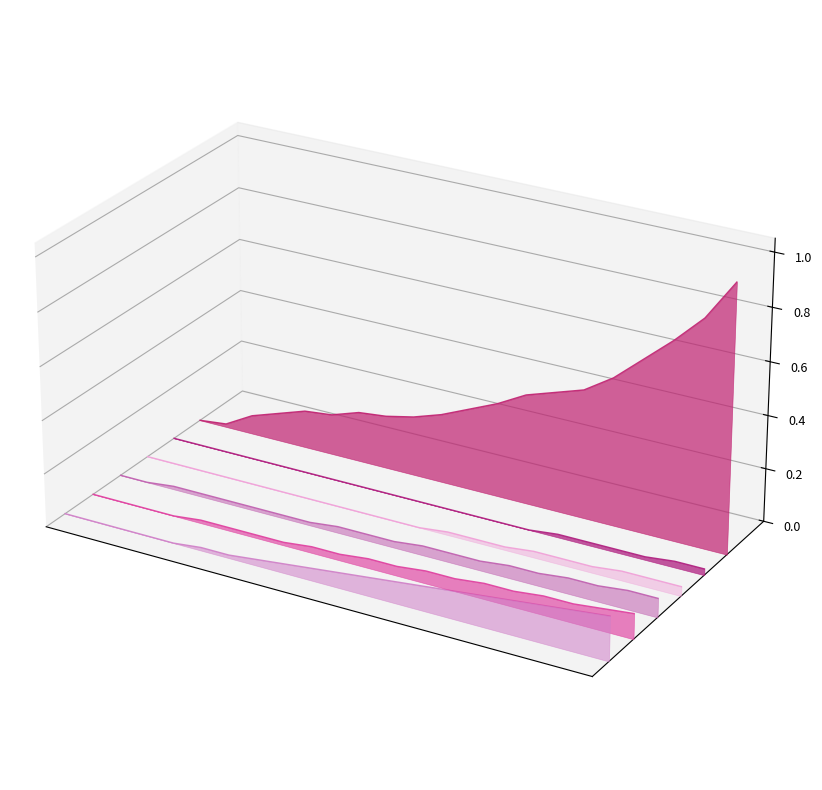

True or false: BS has more than 2 points higher than both neighbors.

False